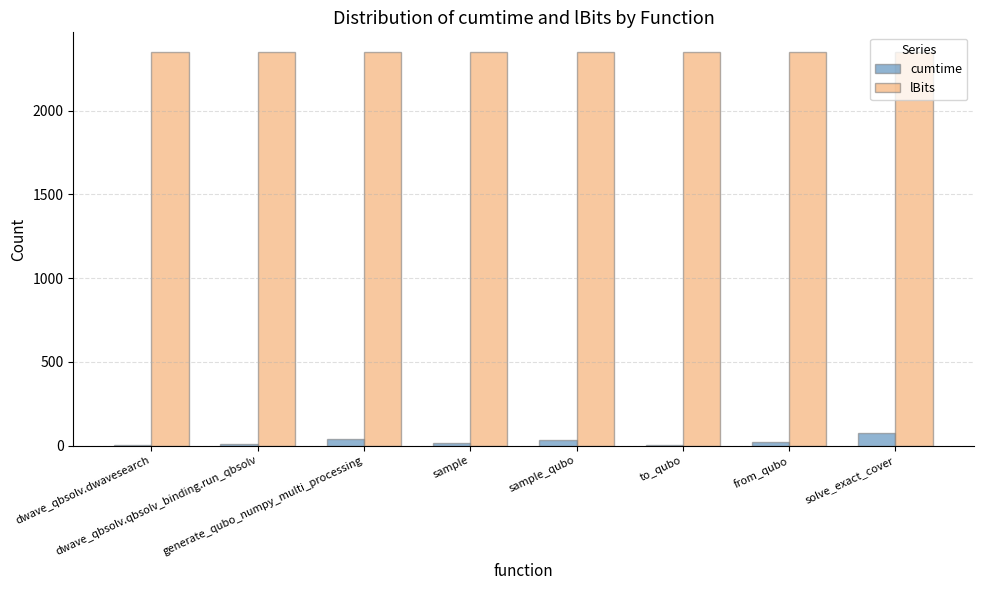

Which series has the largest range (max minus min)?

cumtime